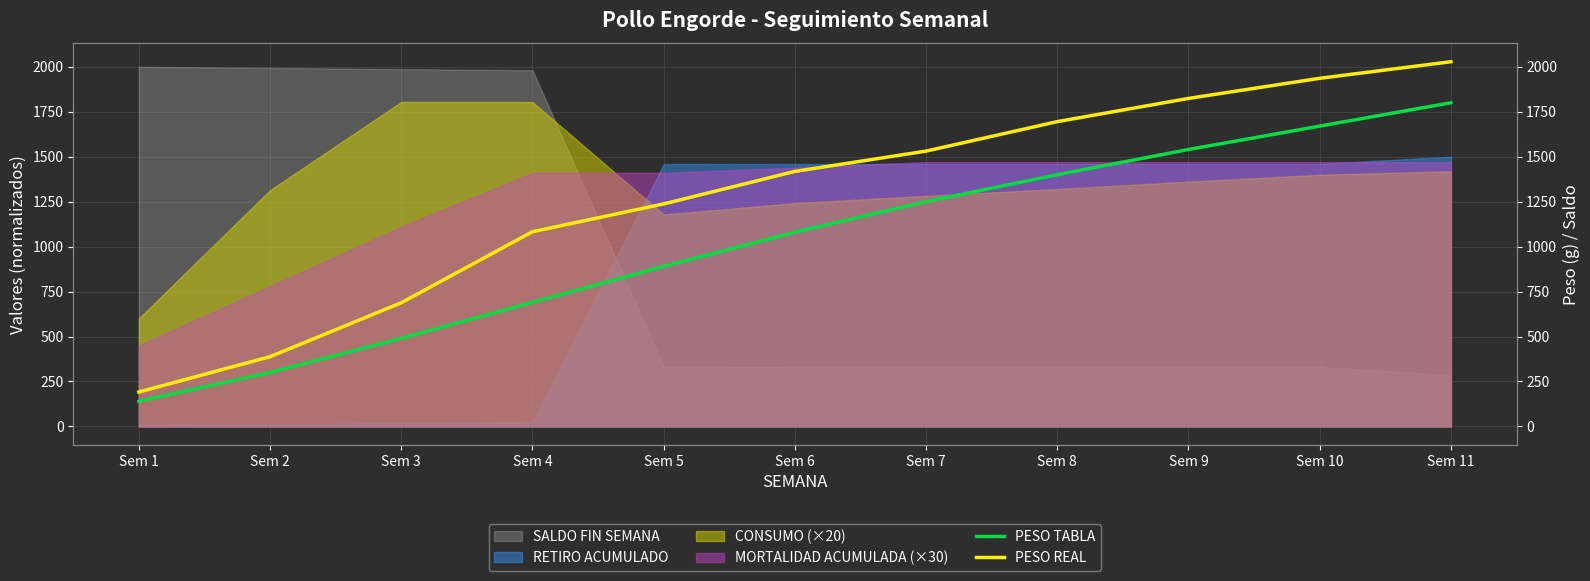

Rank the categories by PESO TABLA value from lowest to highest.

Sem 1, Sem 2, Sem 3, Sem 4, Sem 5, Sem 6, Sem 7, Sem 8, Sem 9, Sem 10, Sem 11